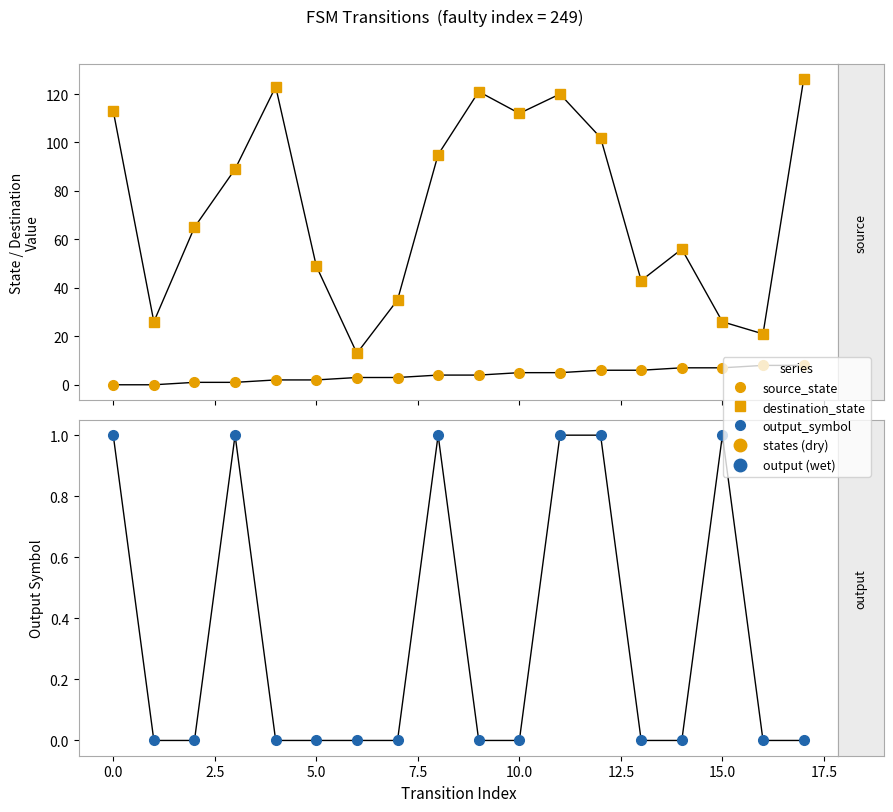

Which category has the highest value in the source_state series?

16